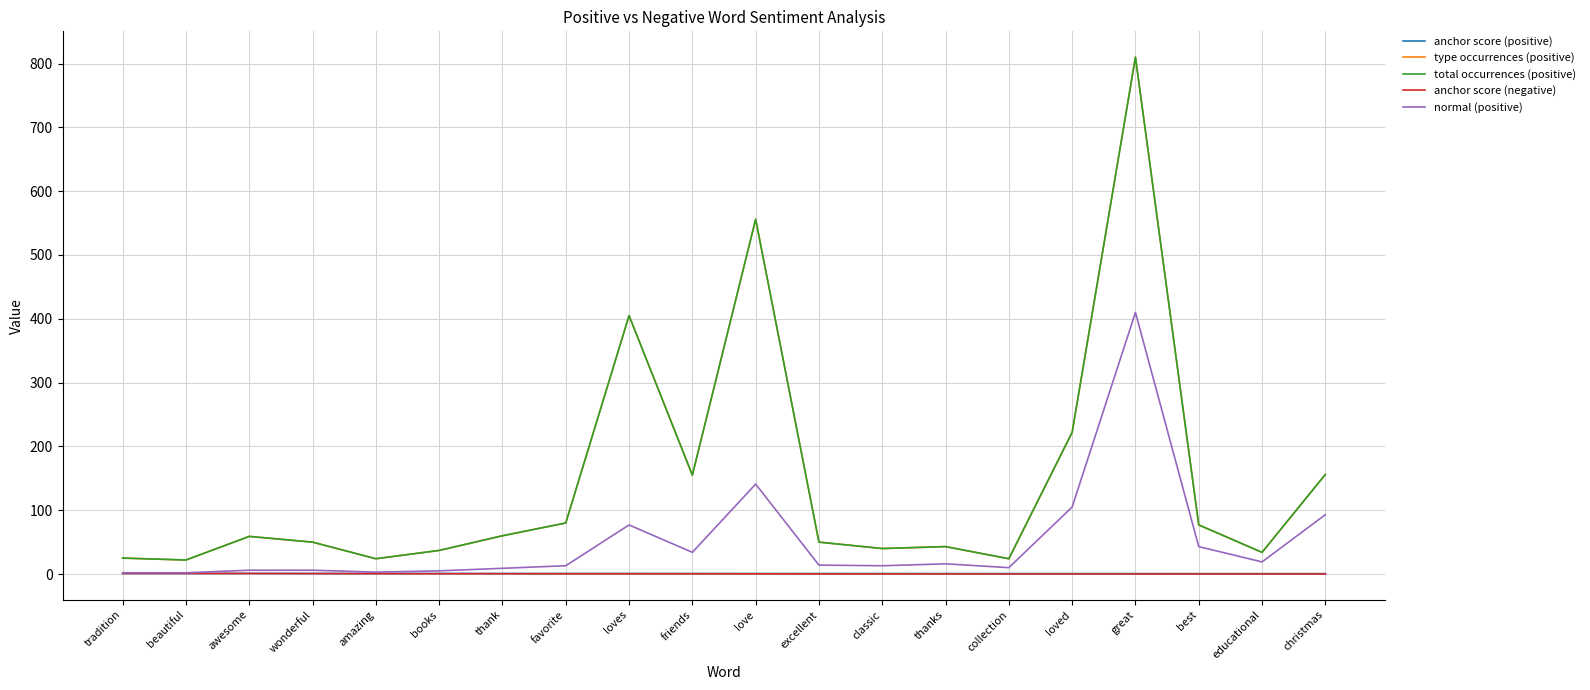

How many lines are shown in the chart?

5